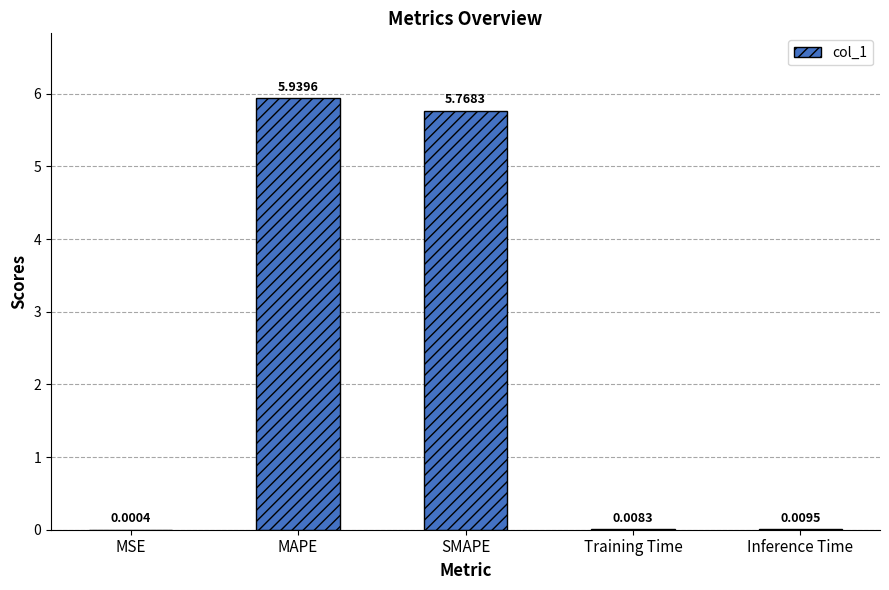

Are the bars horizontal?

No